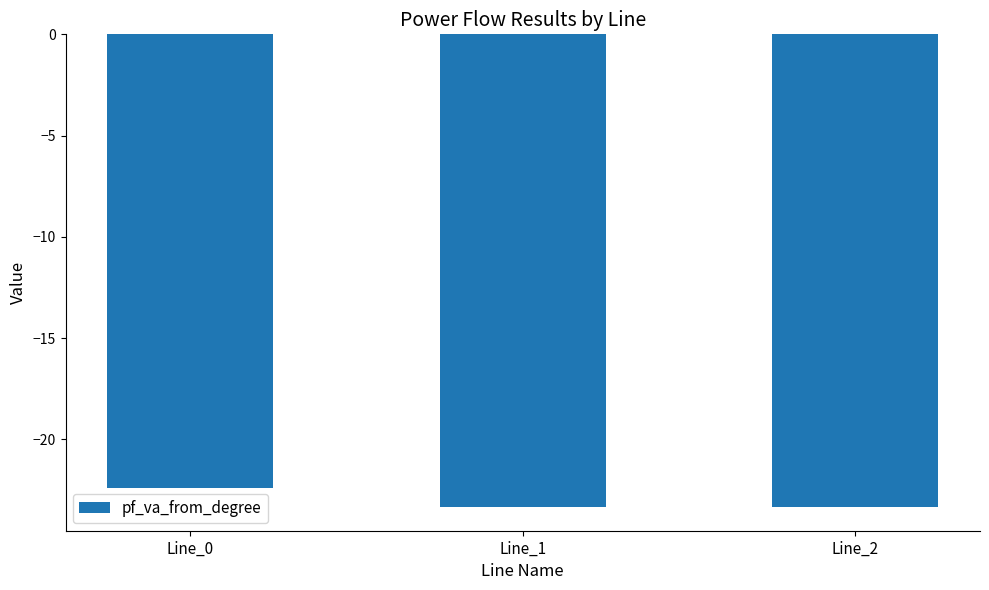

Between Line_1 and Line_0, which is larger?

Line_0